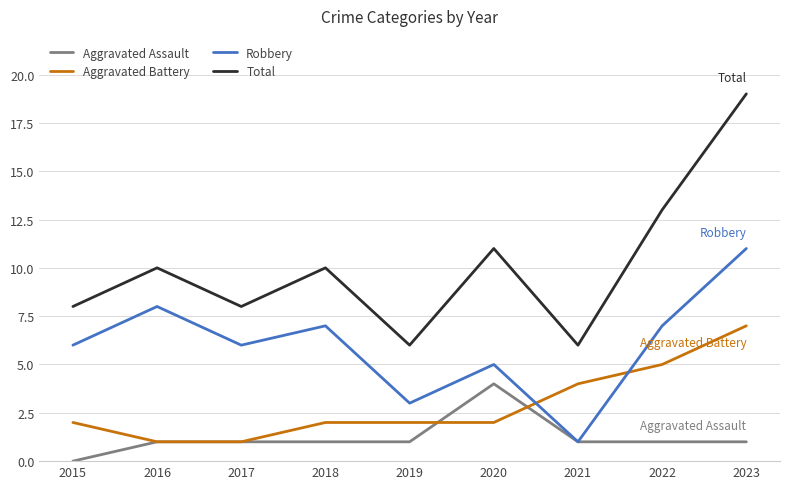

Reading right to left, transcribe all the data shown in this chart.

Aggravated Assault: 2023=1	2022=1	2021=1	2020=4	2019=1	2018=1	2017=1	2016=1	2015=0
Aggravated Battery: 2023=7	2022=5	2021=4	2020=2	2019=2	2018=2	2017=1	2016=1	2015=2
Robbery: 2023=11	2022=7	2021=1	2020=5	2019=3	2018=7	2017=6	2016=8	2015=6
Total: 2023=19	2022=13	2021=6	2020=11	2019=6	2018=10	2017=8	2016=10	2015=8